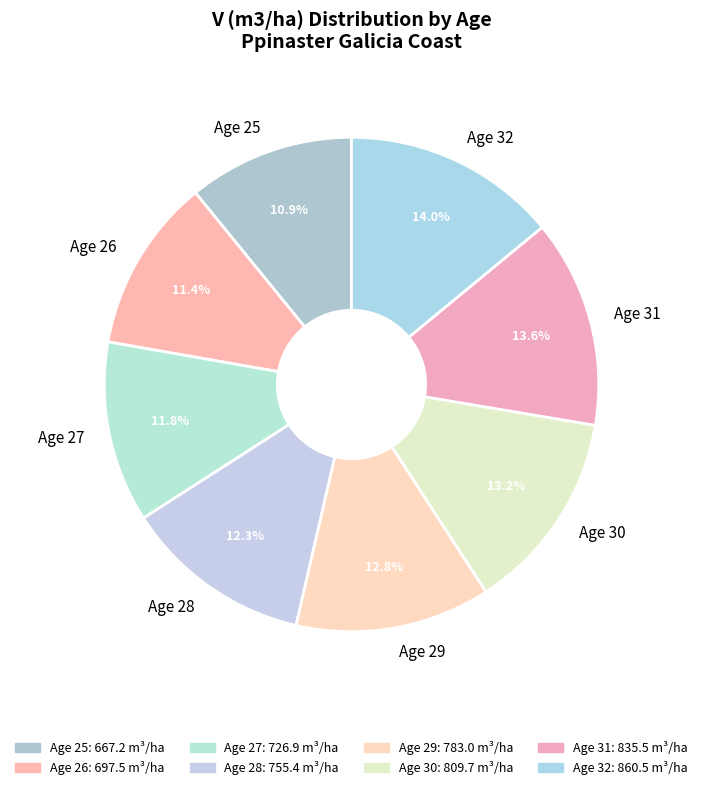

Approximately how many times larger is the value at Age 29 compared to Age 30?

1.0